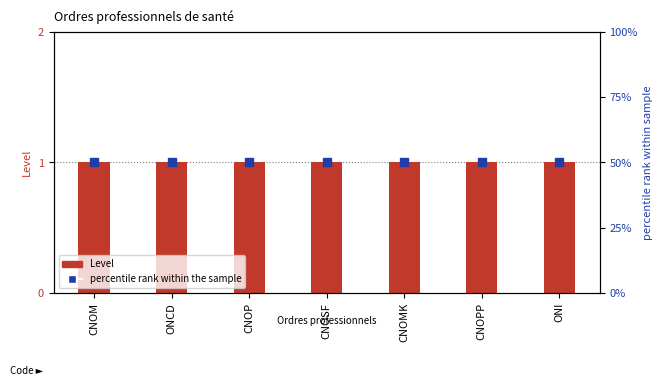

At how many categories does at least one series exceed 3?

7